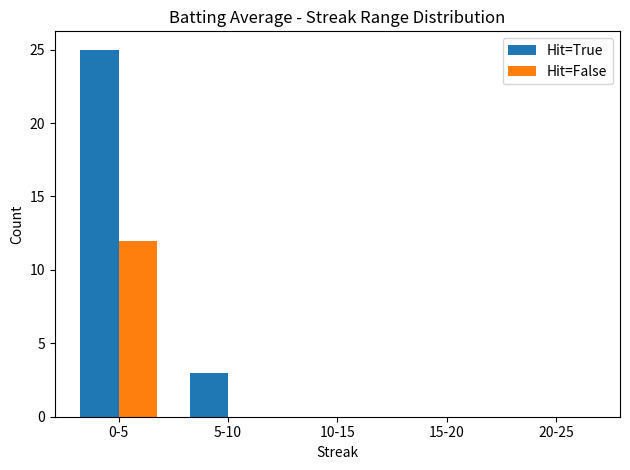

What is the highest value of the Hit=True series?

25